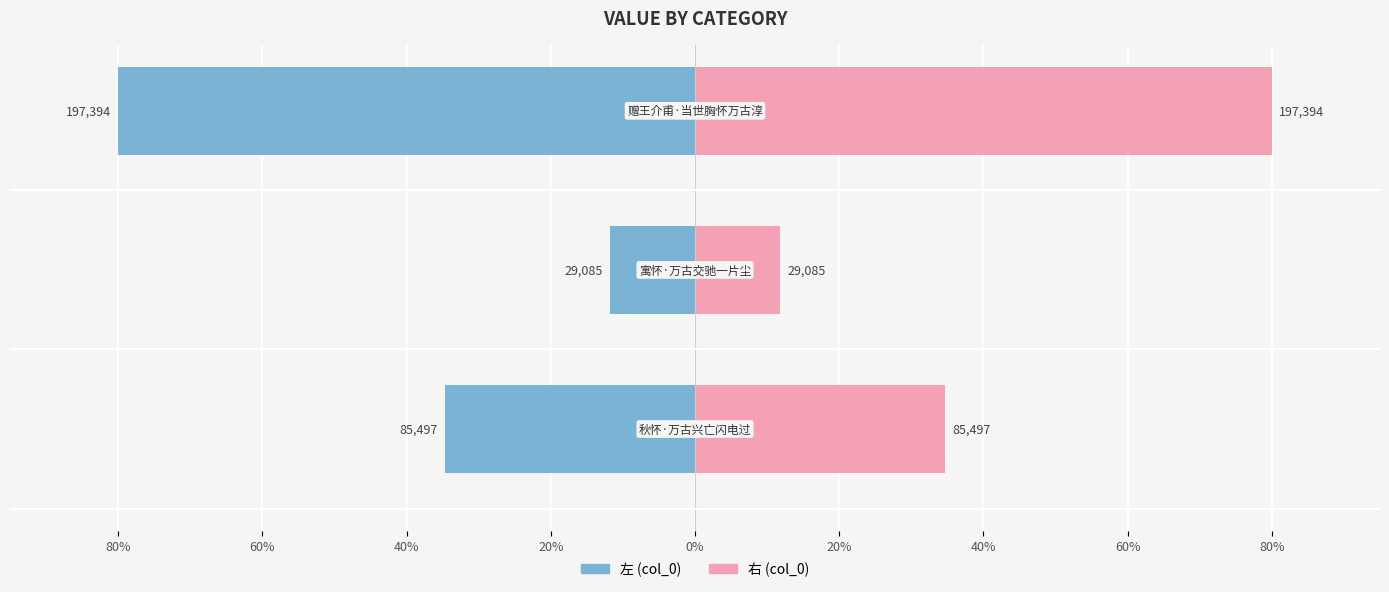

Is it true that 左 (col_0) equals -80.0 at 40%?

True